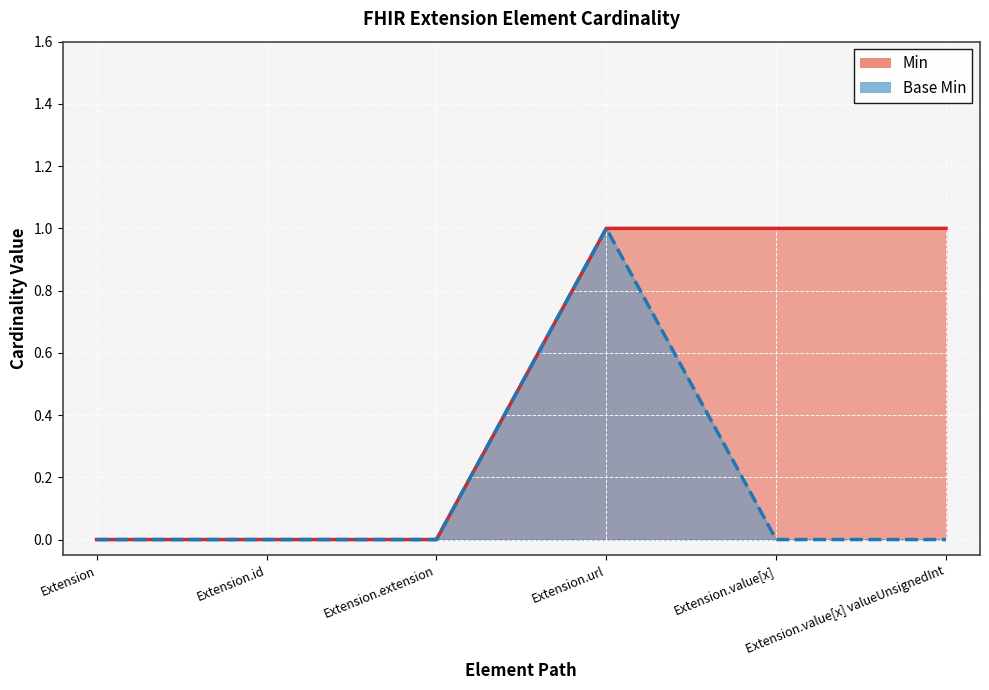

Reading right to left, transcribe all the data shown in this chart.

Min: 1	1	1	0	0	0
Base Min: 0	0	1	0	0	0